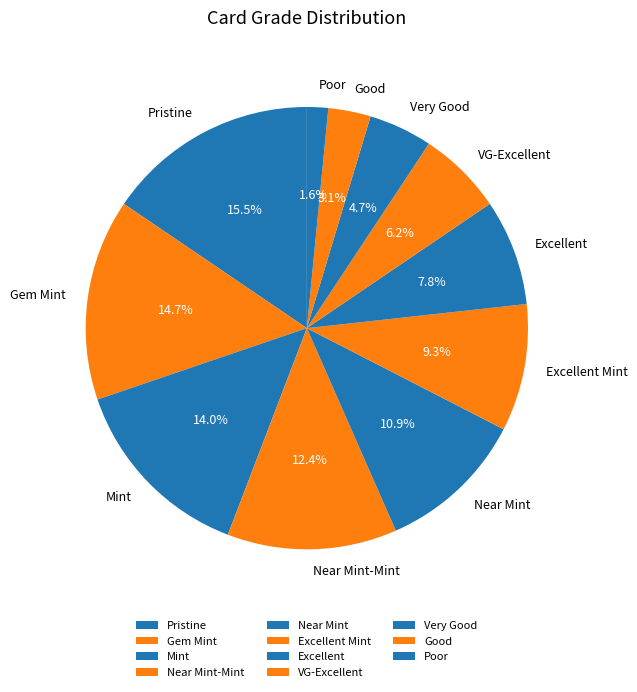

Is Near Mint-Mint the majority of the pie?

No